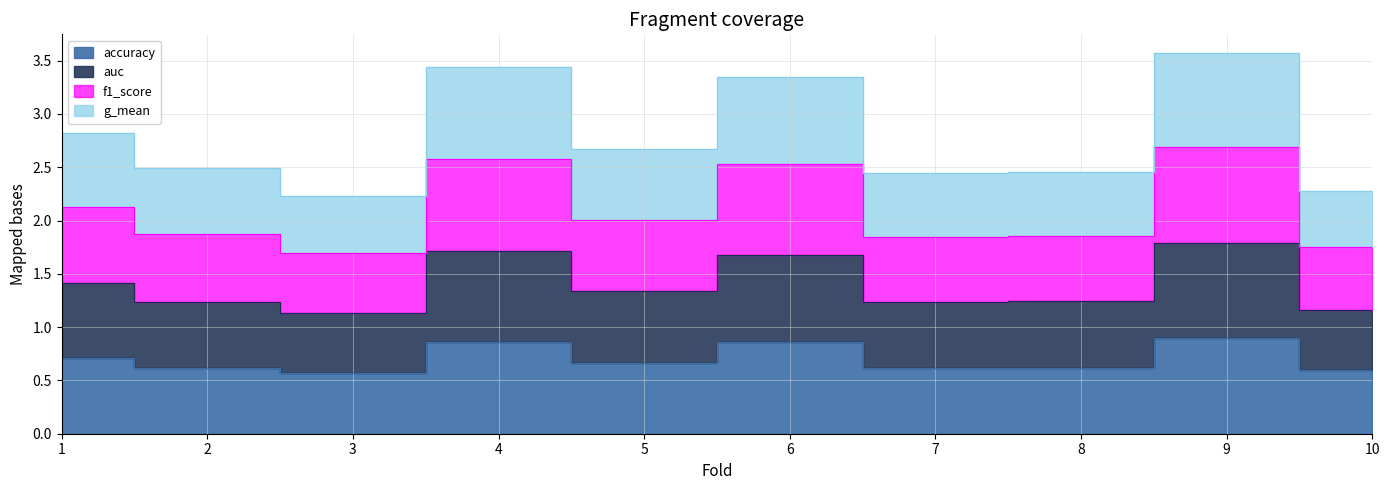

What is the spread (max minus min) of values at 6?

2.5